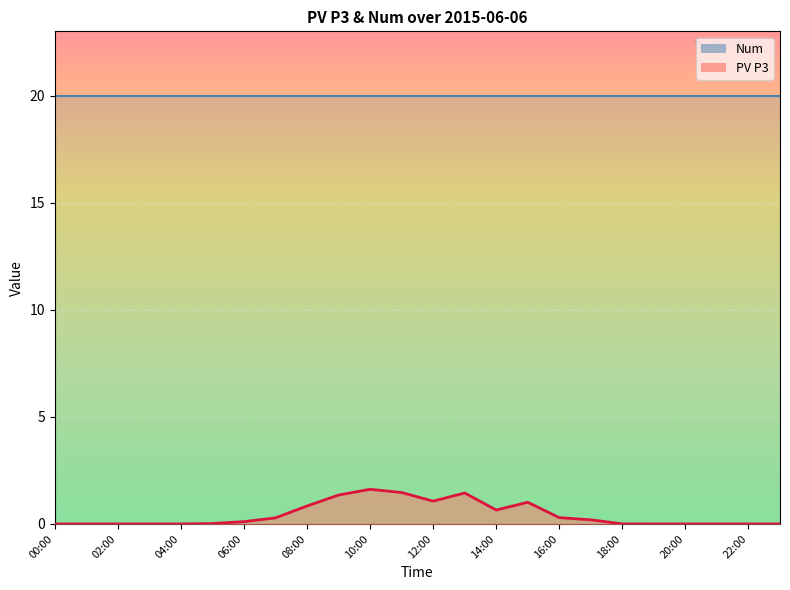

True or false: the data shows 0.0 at 01:00.

True